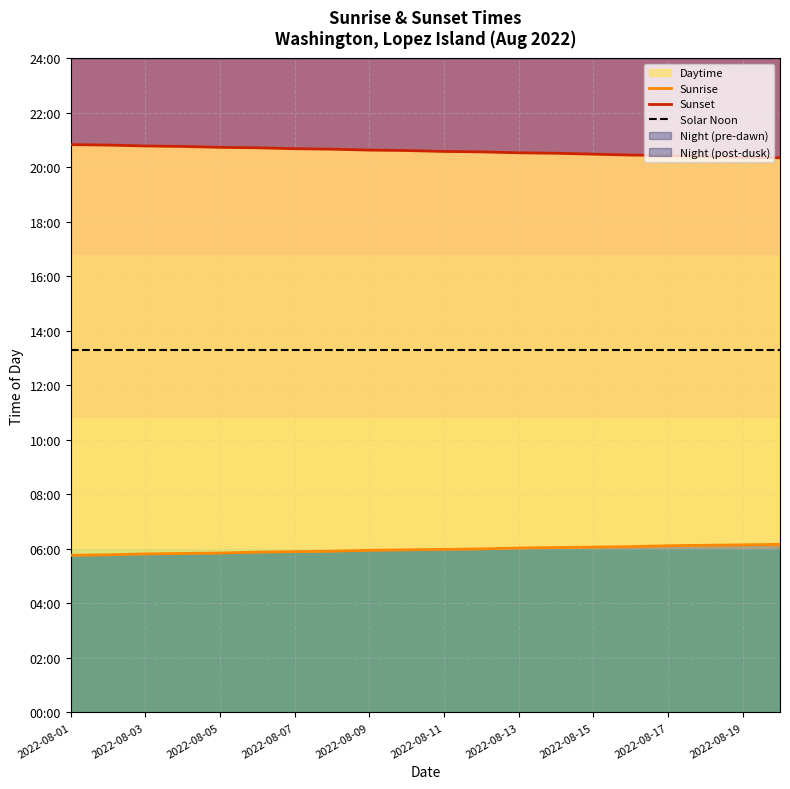

True or false: Sunset and Sunrise cross at least once.

False